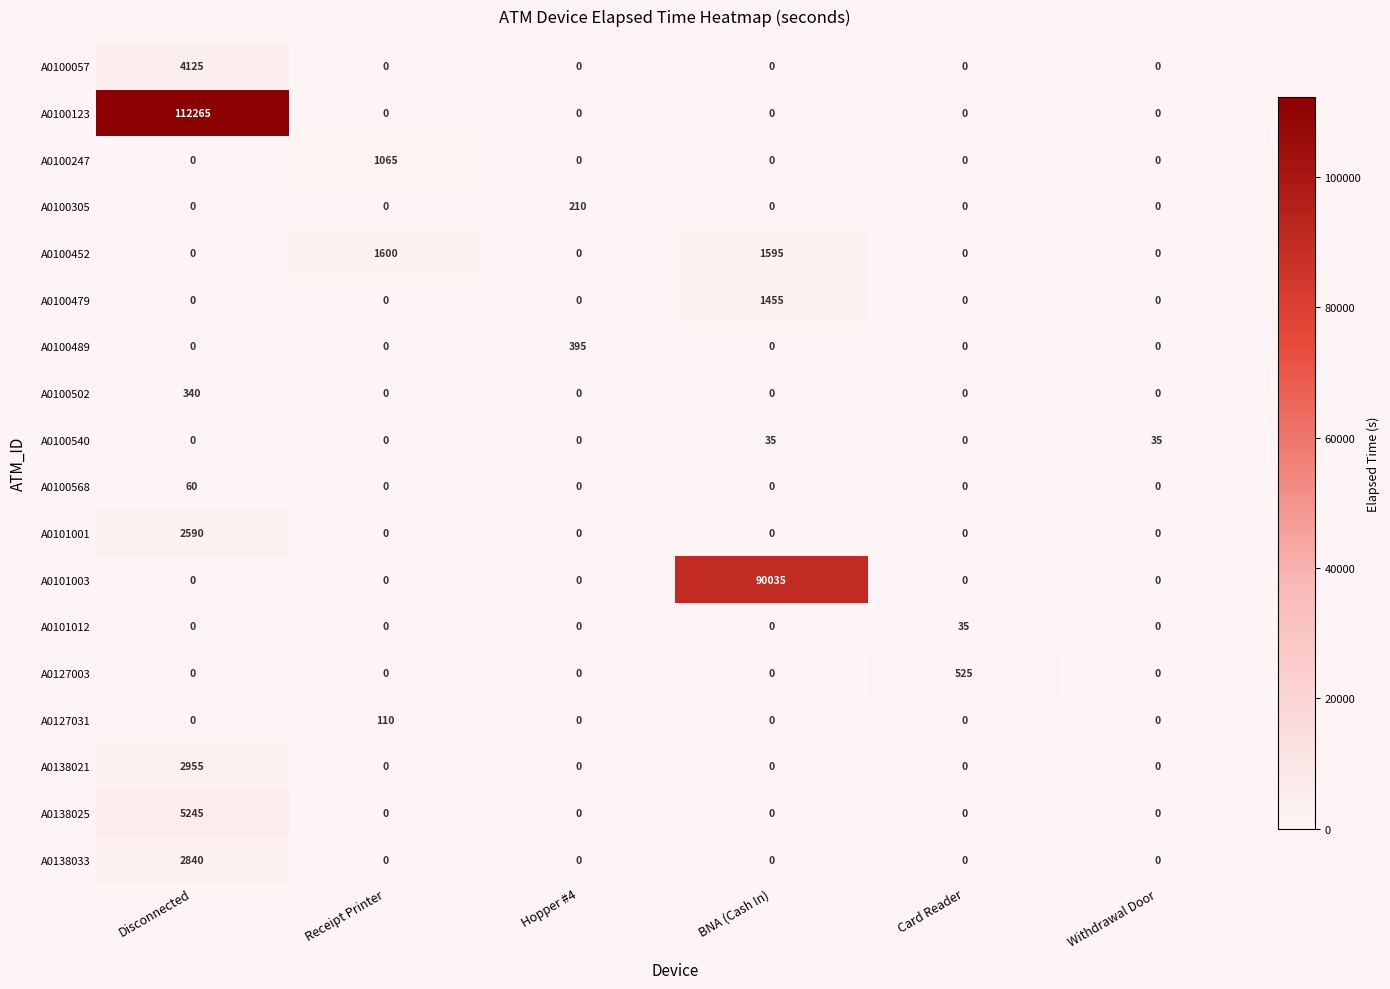

At which category is the sum across all series the highest?

Disconnected